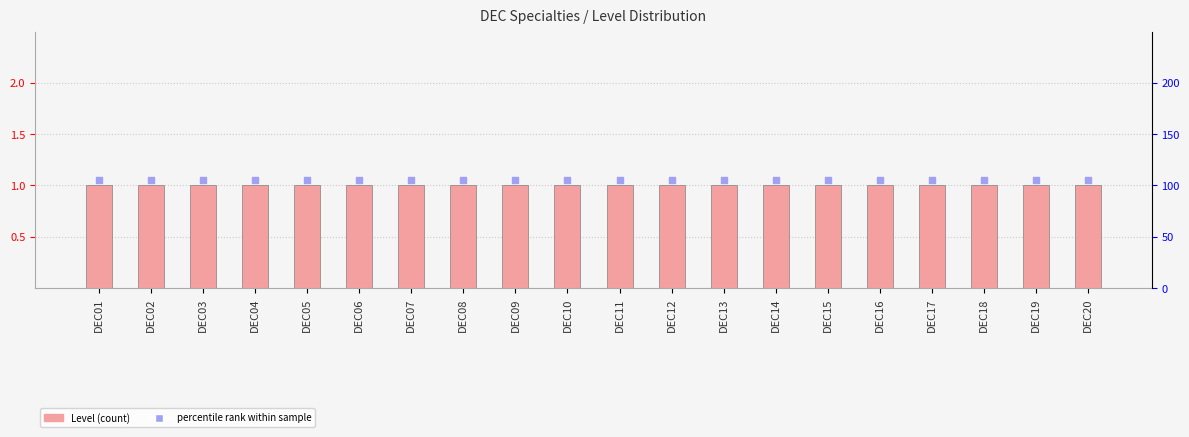

What are all the series names shown in the legend?

Level, percentile rank